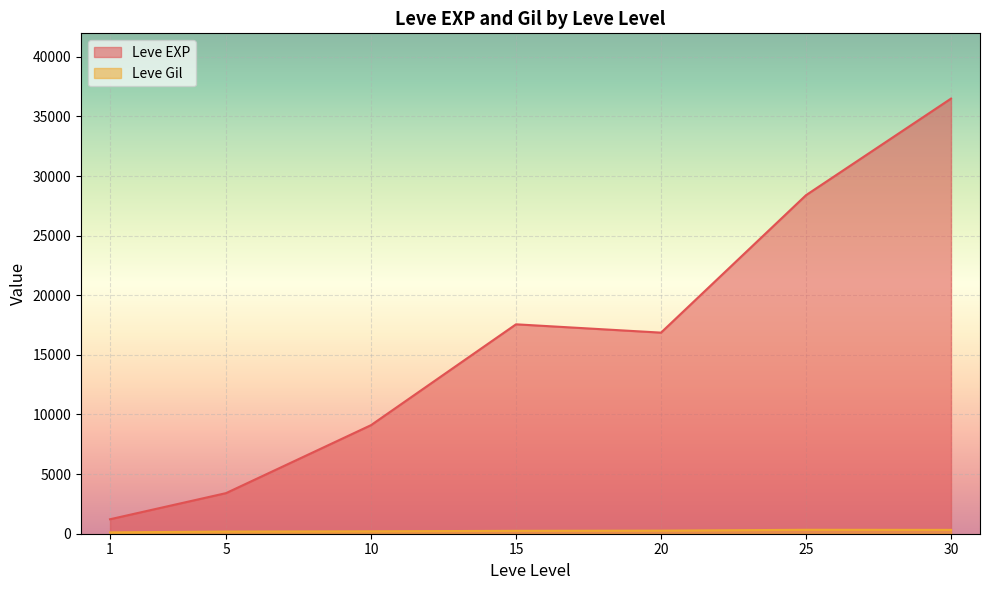

Which series has the largest range (max minus min)?

Leve EXP